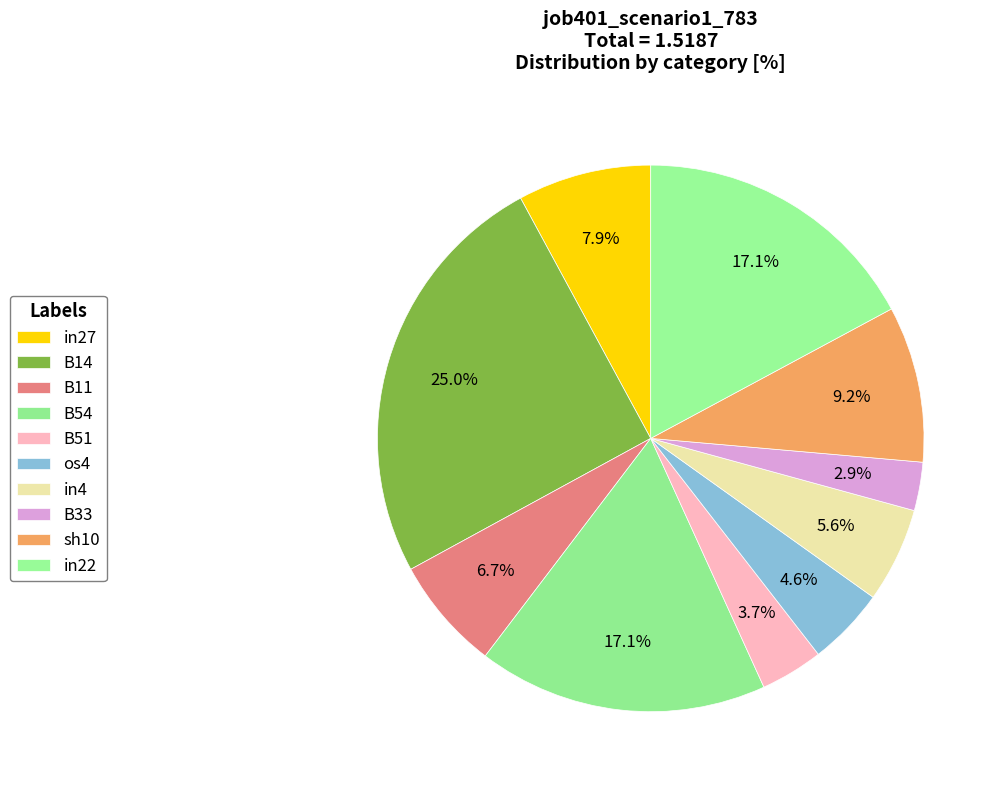

To the nearest percent, what portion does B54 represent?

17%